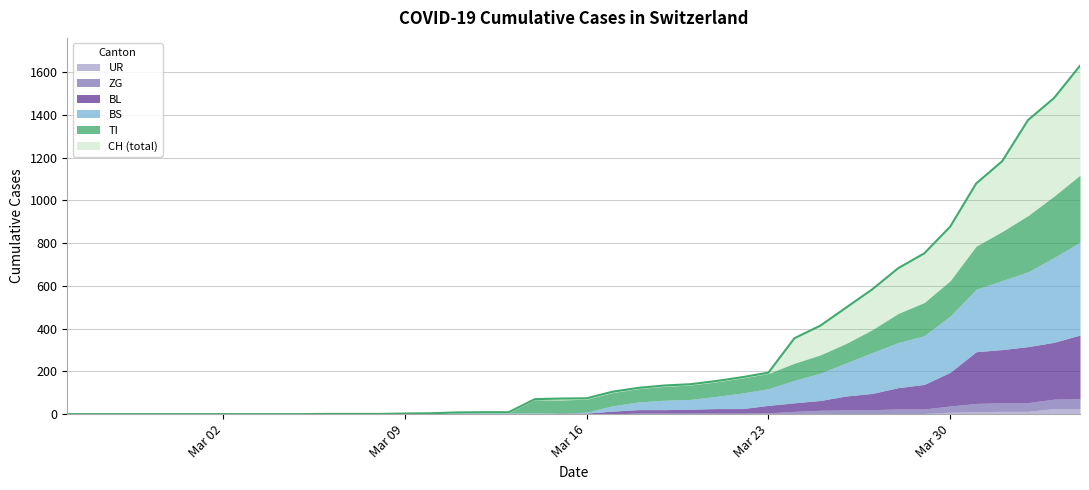

What are all the series names shown in the legend?

UR, ZG, BL, BS, TI, CH (total)